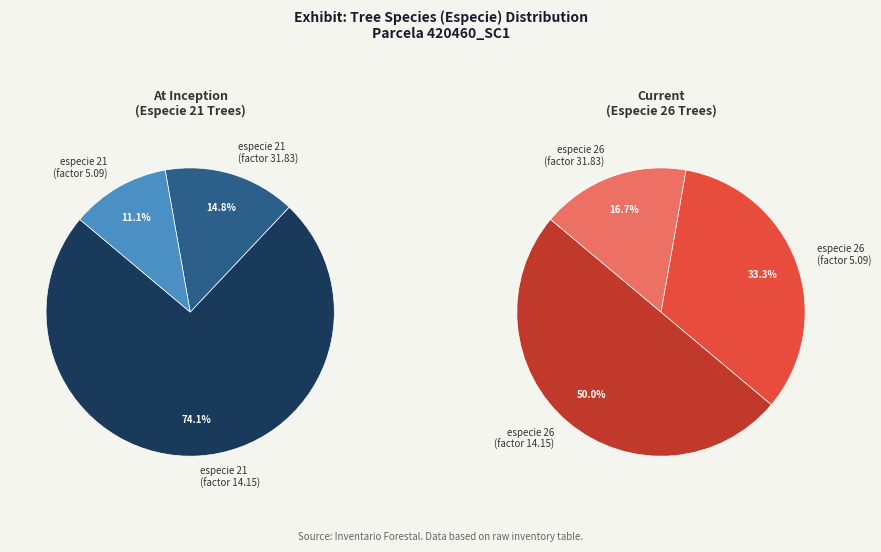

What is the smallest slice in the pie chart?

26